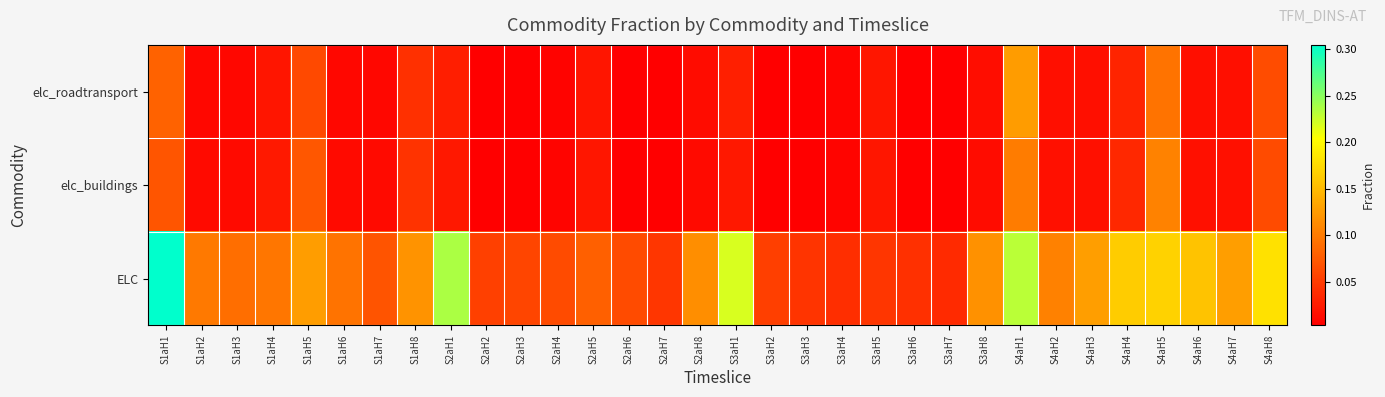

Between S1aH7 and S2aH4, which series saw the biggest shift?

ELC